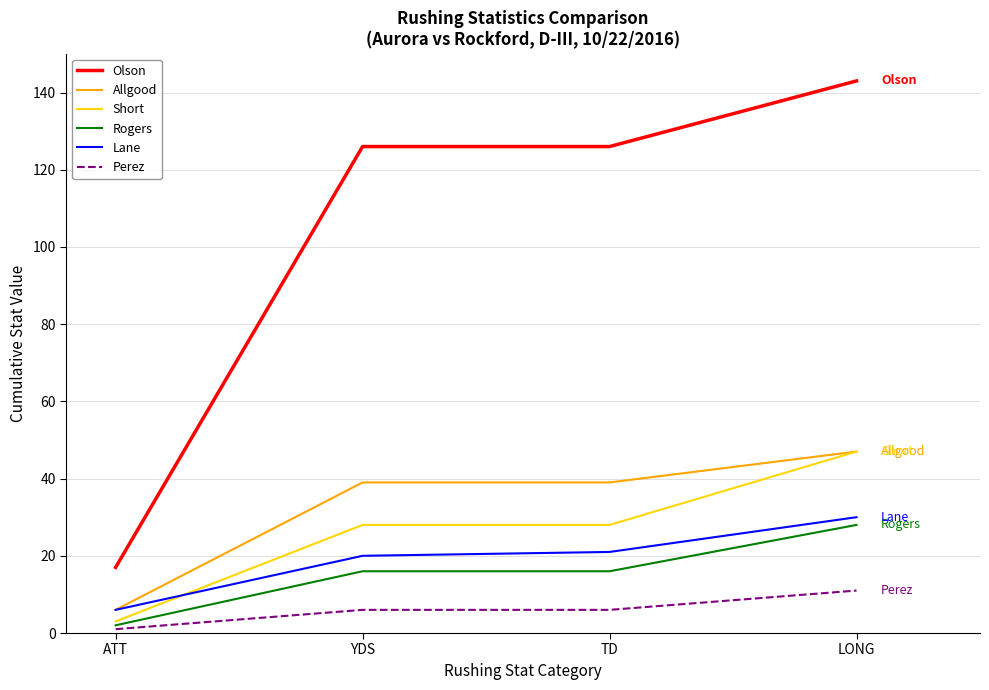

At how many categories does at least one series exceed 5?

4